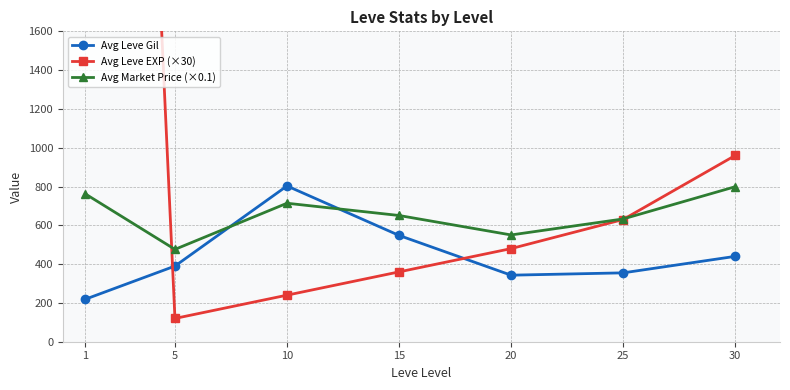

List the labels in order of Avg Market Price (×0.1) value, largest first.

30, 1, 10, 15, 25, 20, 5